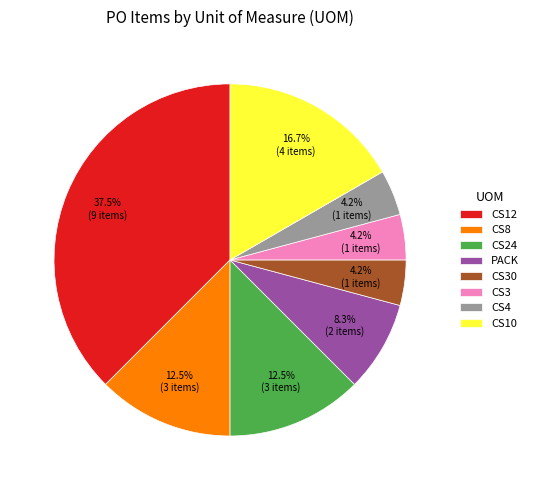

The CS3 slice represents 10% of the pie. True or false?

False